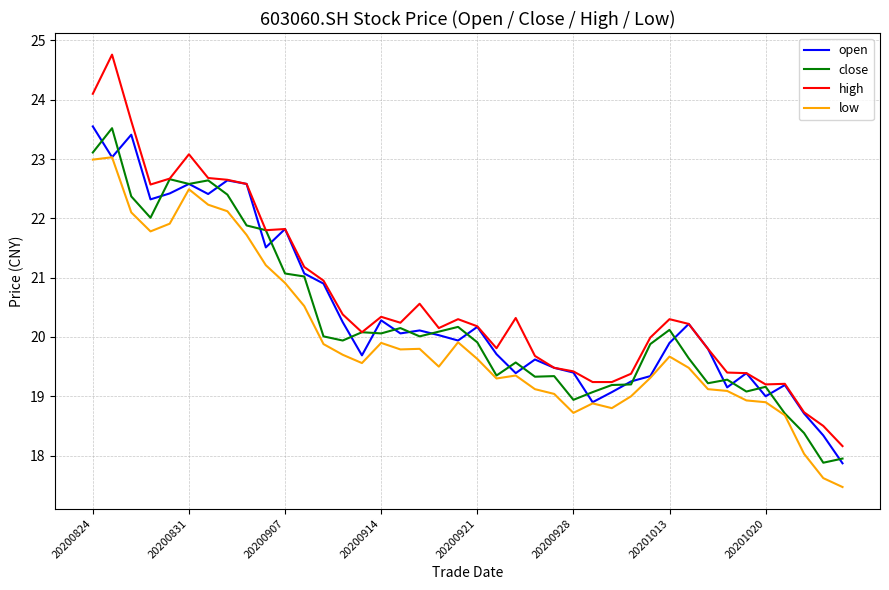

What are all the series names shown in the legend?

open, close, high, low